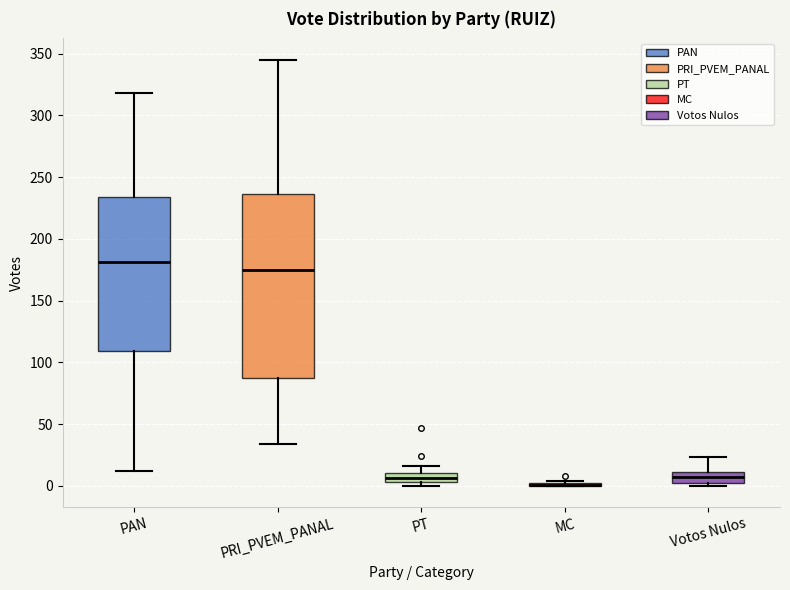

Which box is the tallest, from its lower edge to its upper edge?

PRI_PVEM_PANAL